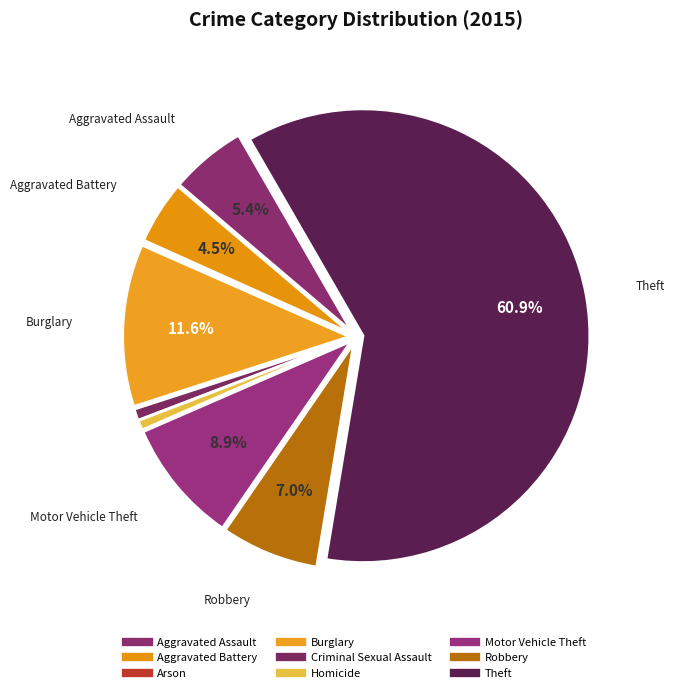

Which slice represents more than half of the pie?

Theft